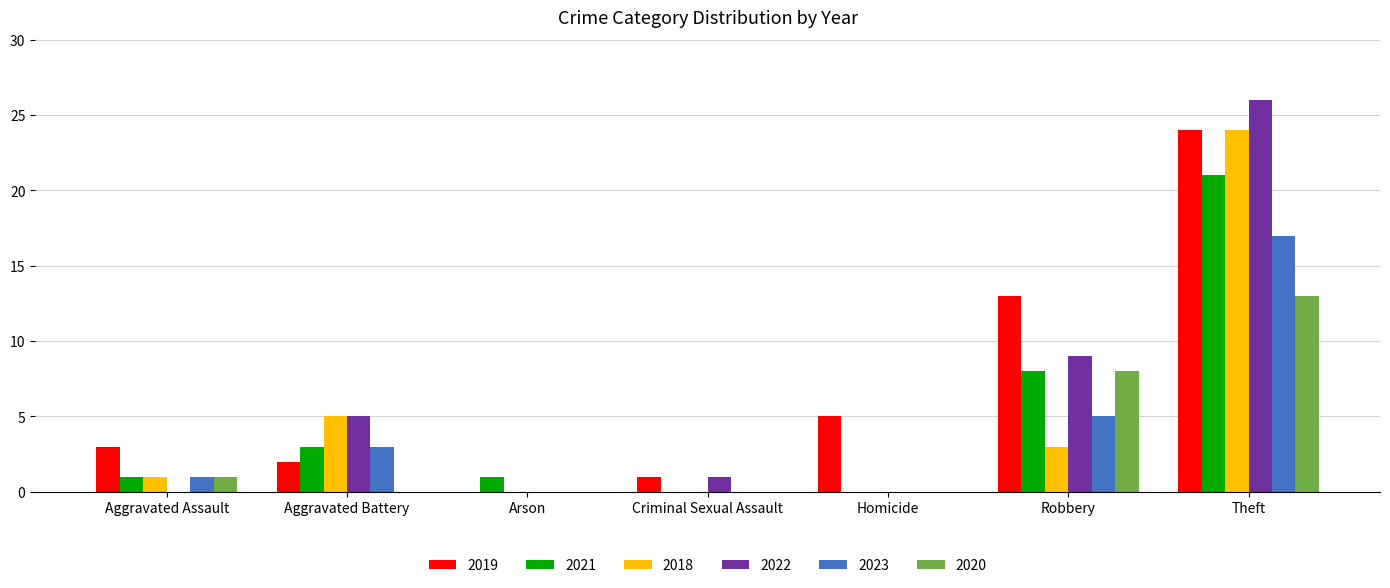

At which category does the chart reach its peak across all series?

Theft